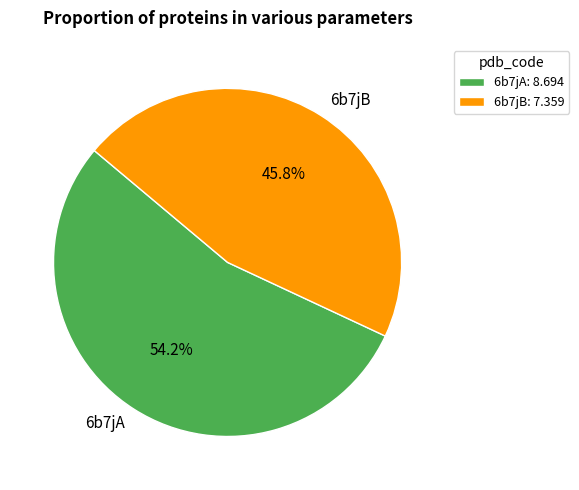

To the nearest percent, what percentage of the pie is 6b7jB?

46%